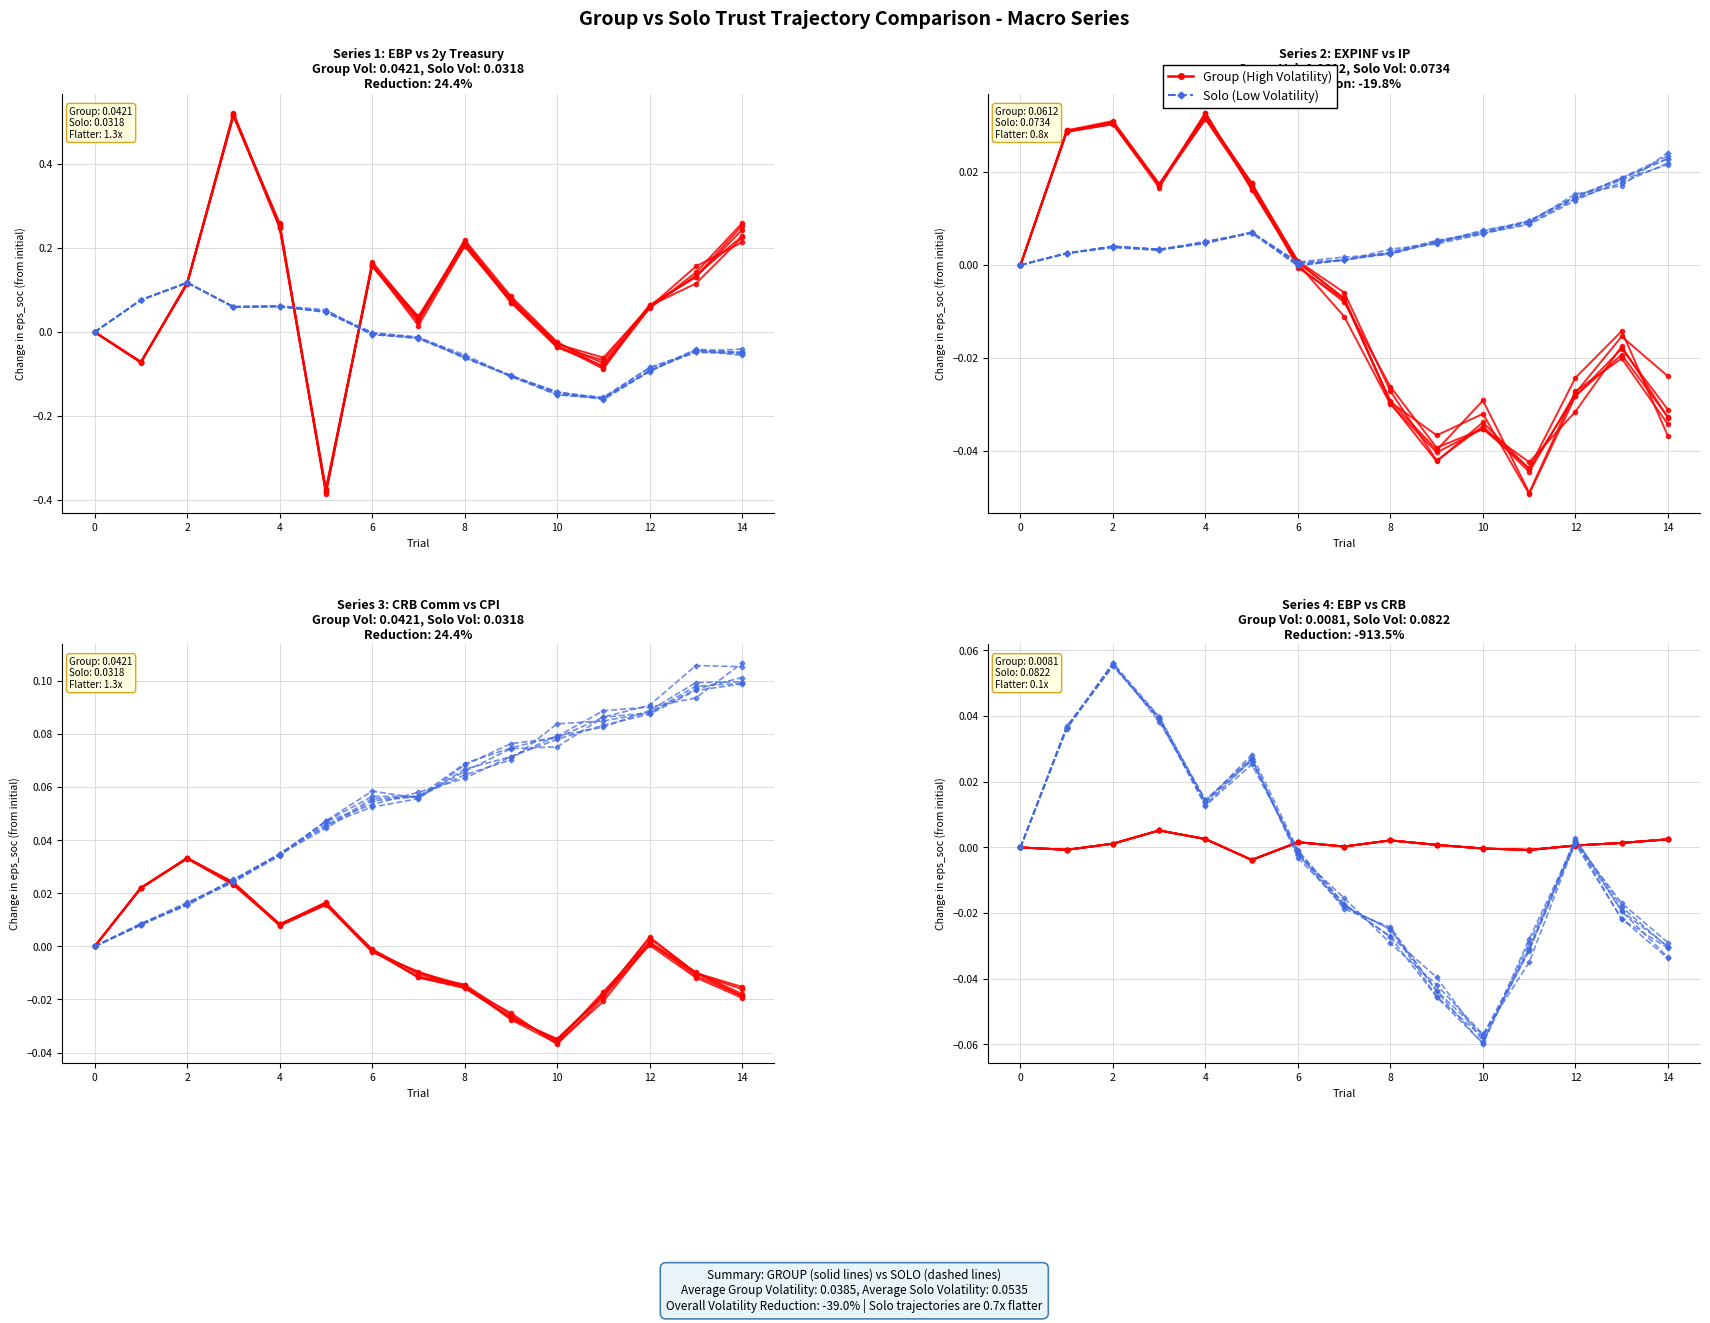

The Group (High Volatility) series shows 0.0 at 6. True or false?

True